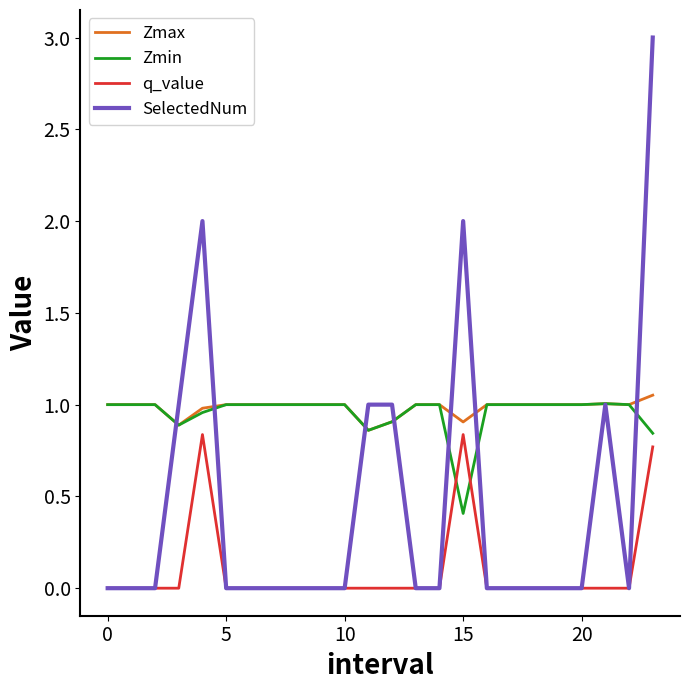

What are all the series names shown in the legend?

Zmax, Zmin, q_value, SelectedNum